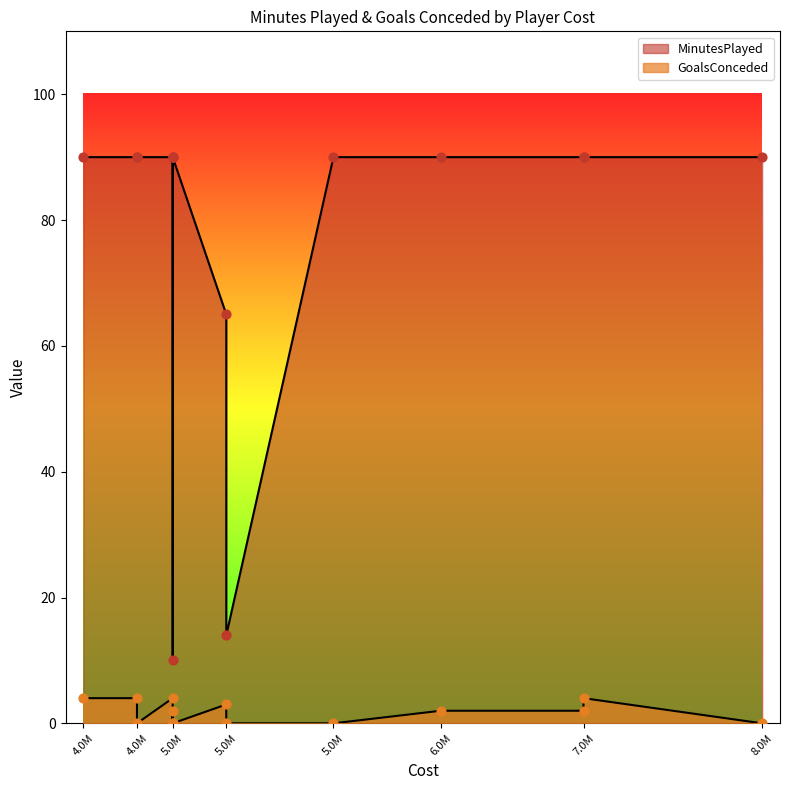

Which series has the largest Y range (max minus min)?

MinutesPlayed